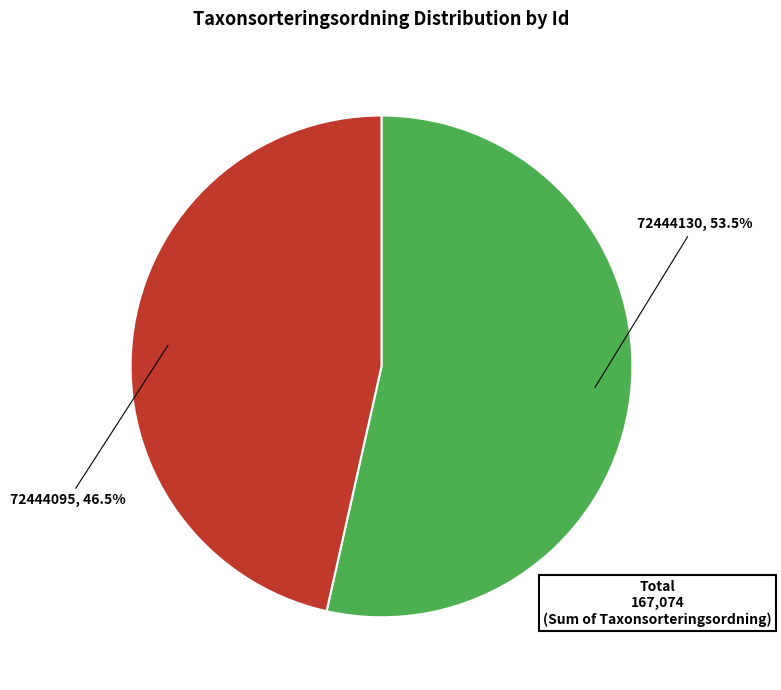

True or false: 72444095 accounts for 40% of the total.

False